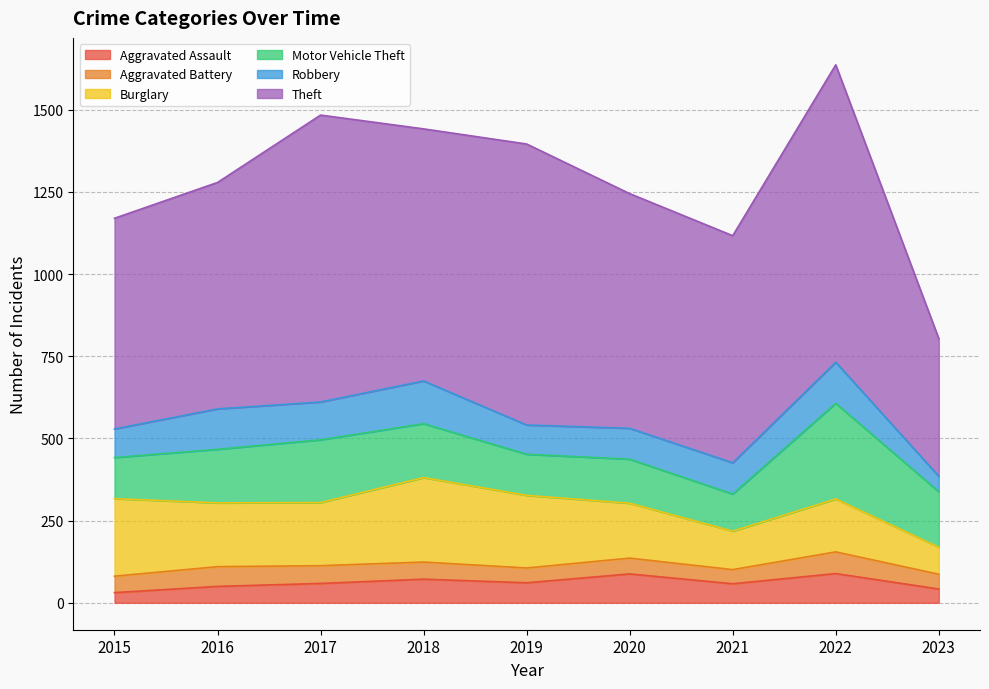

Which series has the largest total across all categories?

Theft